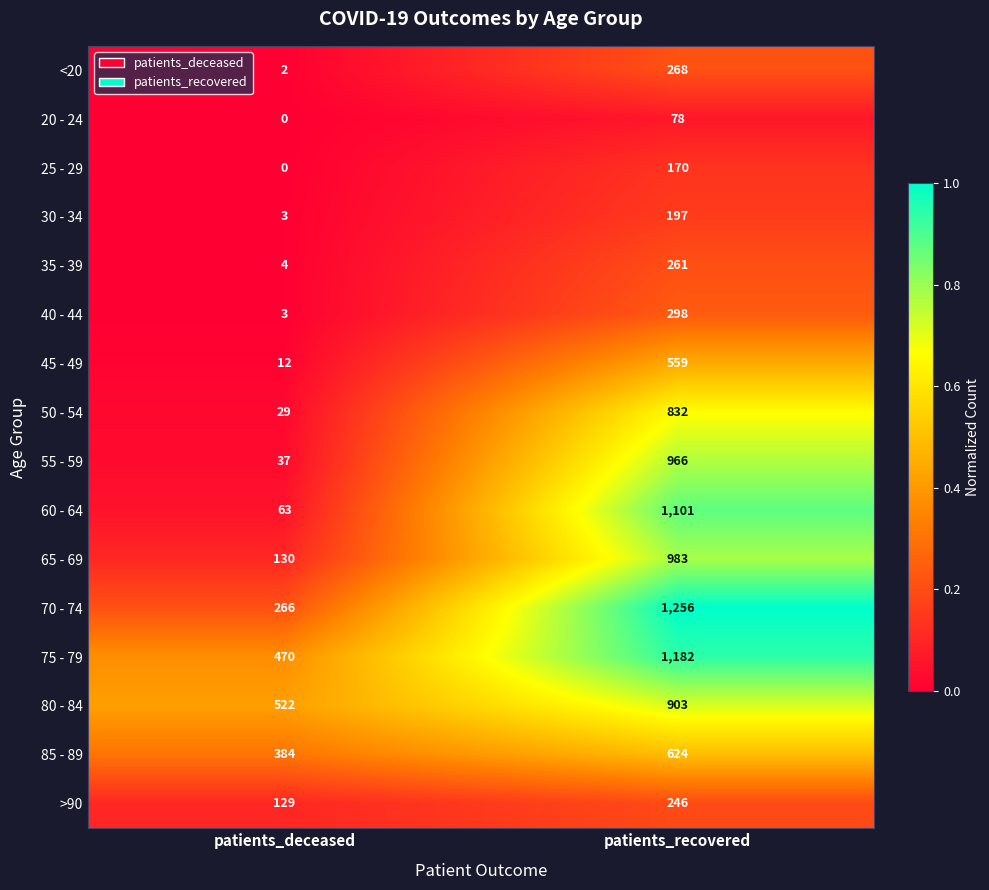

Is it true that 20 - 24 equals 78 at patients_recovered?

True